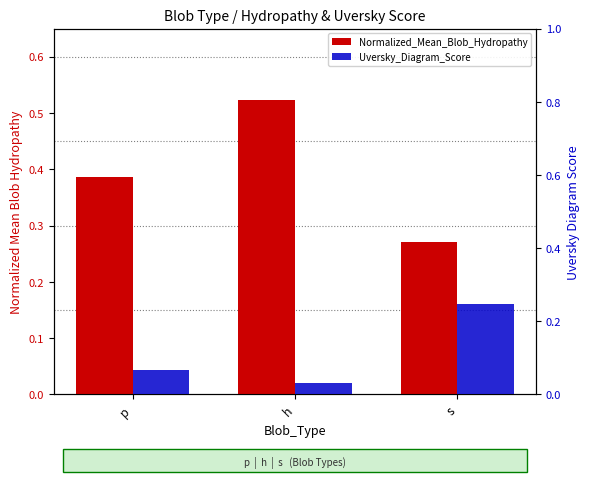

List the series in order of their overall mean, highest first.

Normalized_Mean_Blob_Hydropathy, Uversky_Diagram_Score